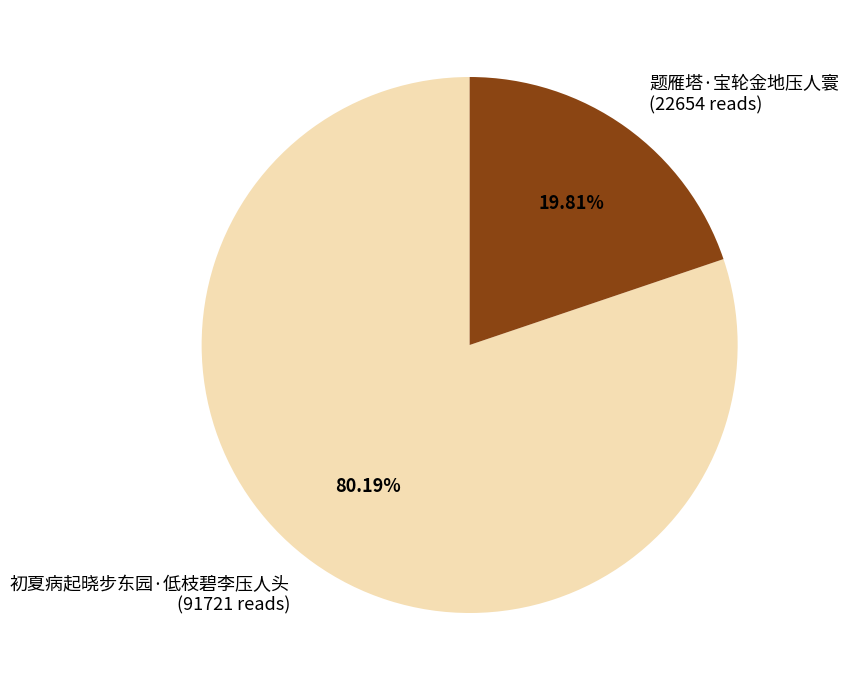

How many slices are in this pie chart?

2